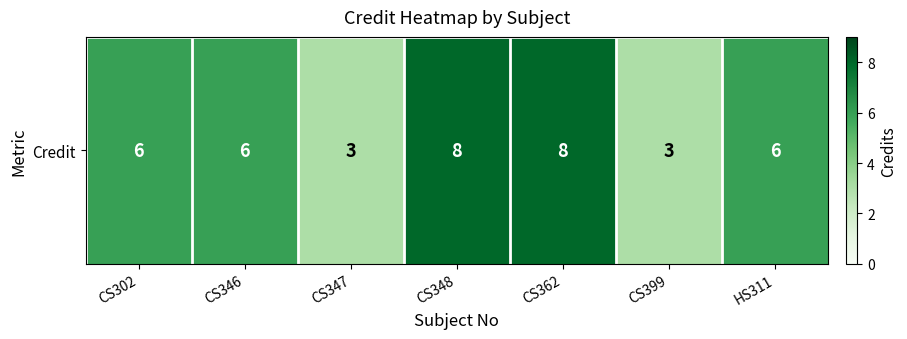

Reading left to right, transcribe all the data shown in this chart.

CS302=6	CS346=6	CS347=3	CS348=8	CS362=8	CS399=3	HS311=6